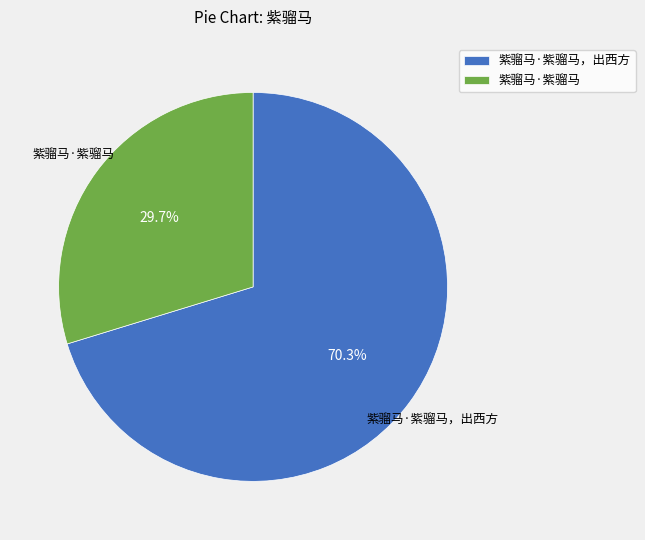

Between 紫骝马·紫骝马，出西方 and 紫骝马·紫骝马, which is larger?

紫骝马·紫骝马，出西方